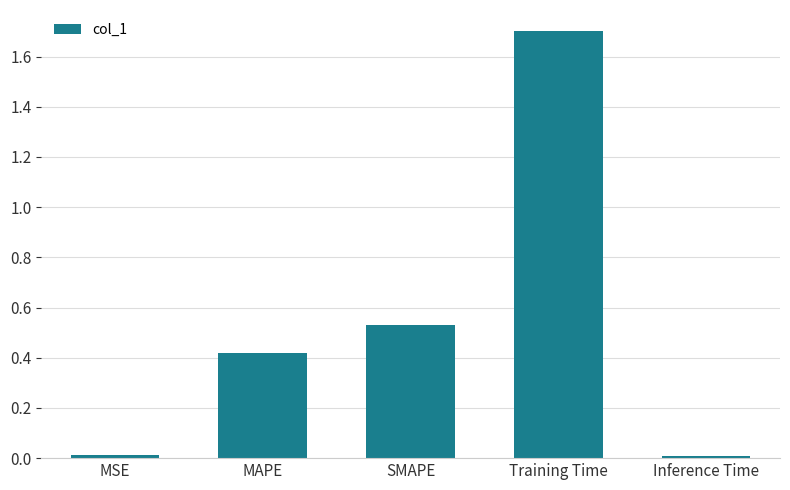

The value at MAPE is 0.6. True or false?

False